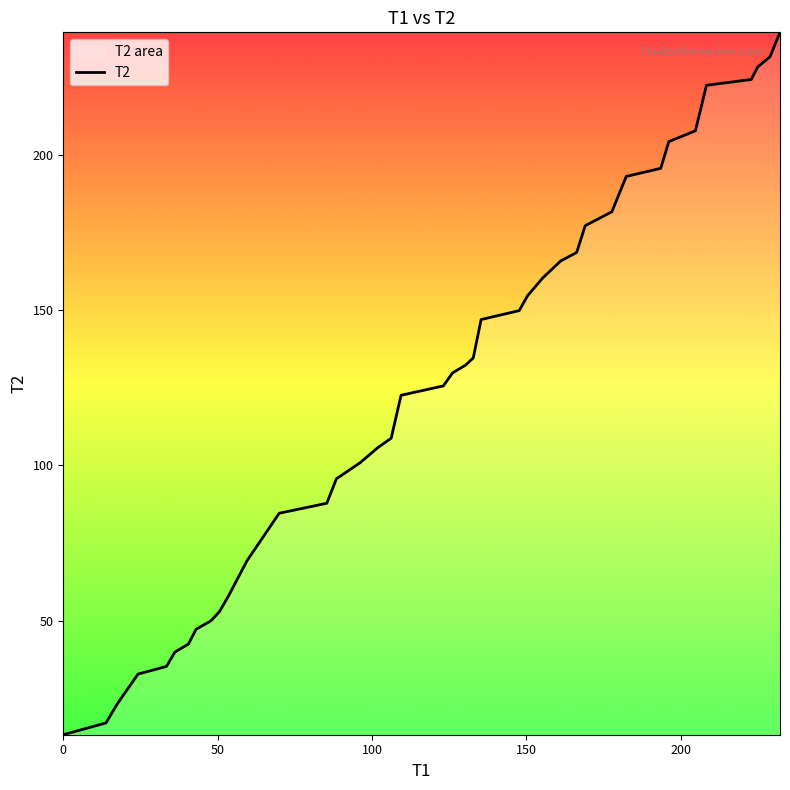

What is the smallest value displayed?

13.3